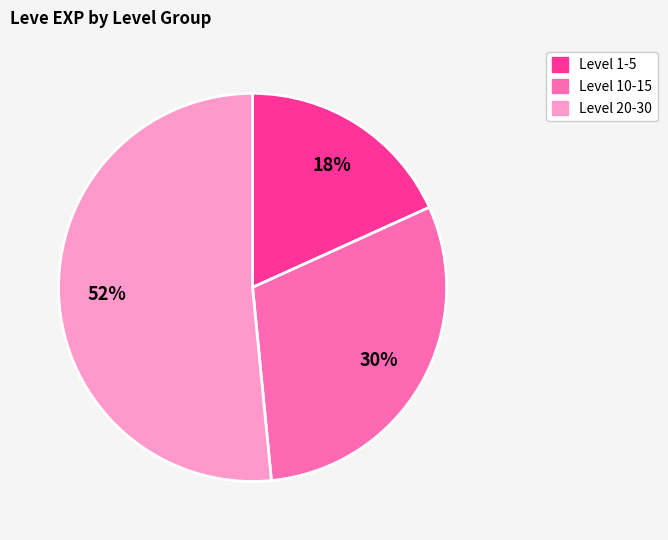

To the nearest percent, what is the average slice percentage?

33%